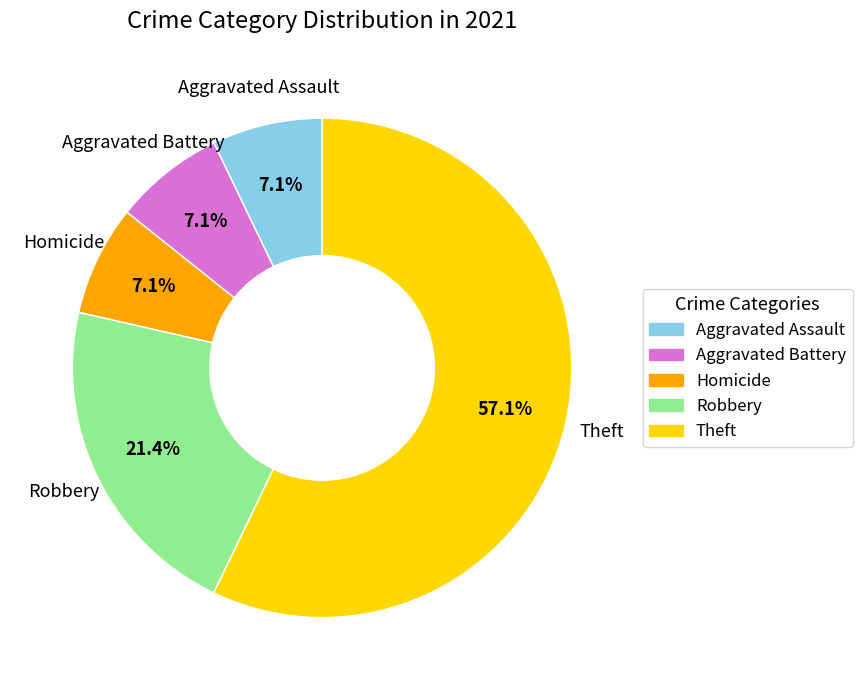

The Homicide slice represents 7% of the pie. True or false?

True